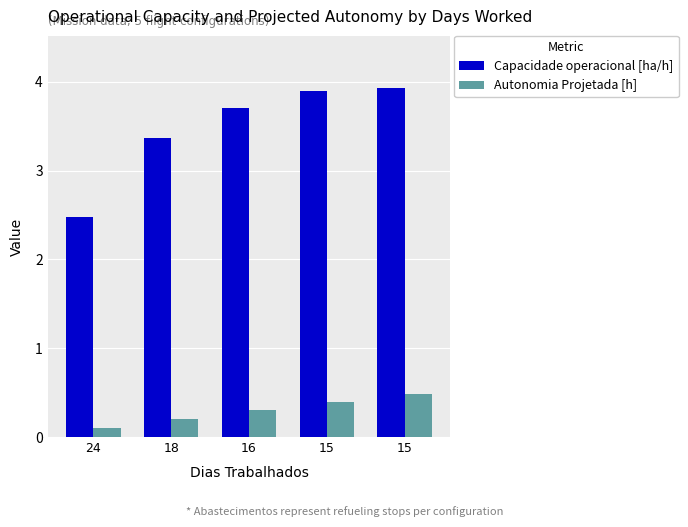

The value of Autonomia Projetada [h] at 15 is 0.4. True or false?

True